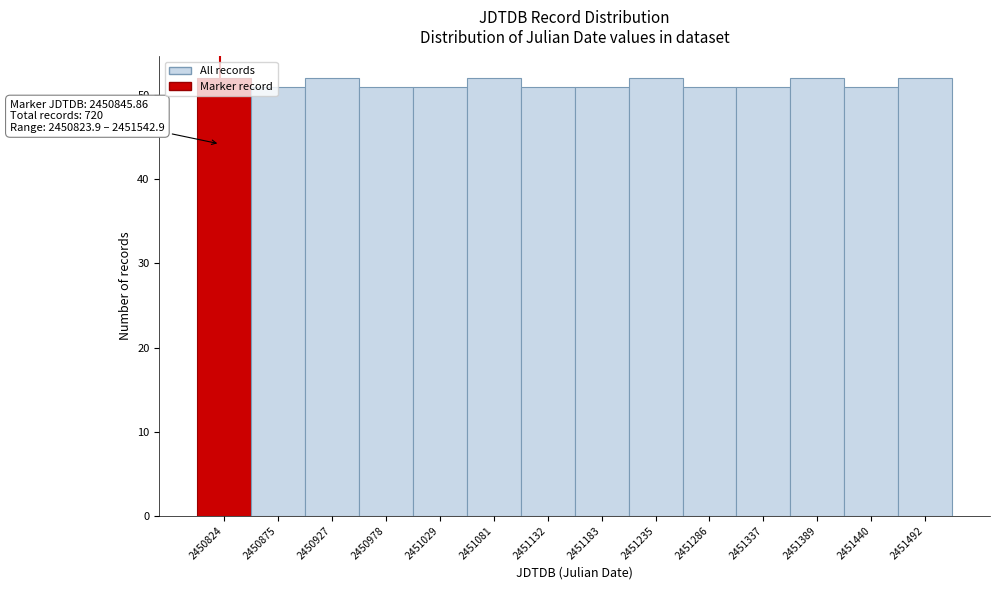

What is the sum of the values at 2451235 and 2451337?

103